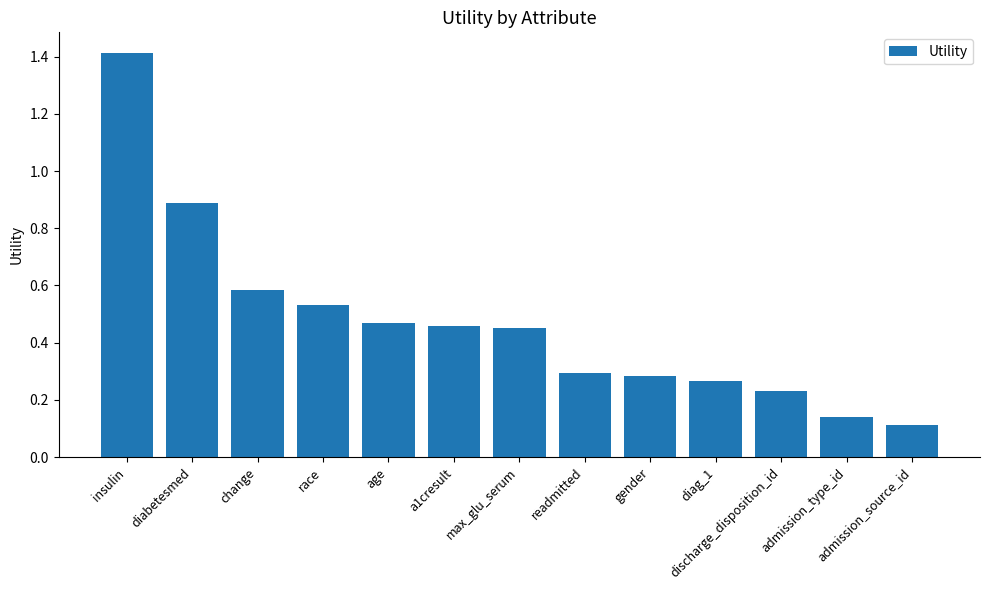

How many bars are there in total?

13